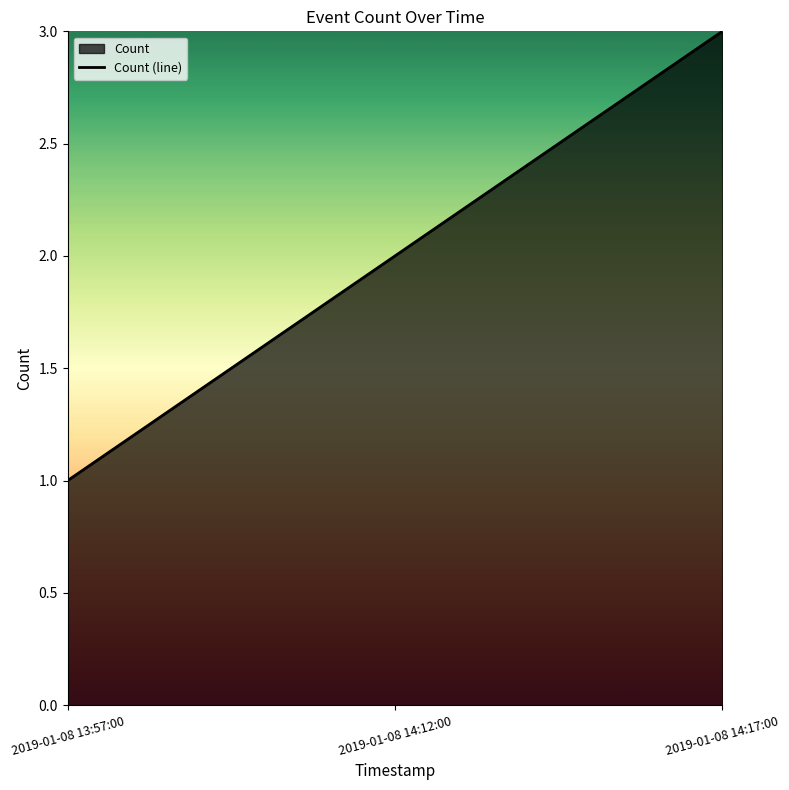

List the labels in order of value, largest first.

2019-01-08 14:17:00, 2019-01-08 14:12:00, 2019-01-08 13:57:00